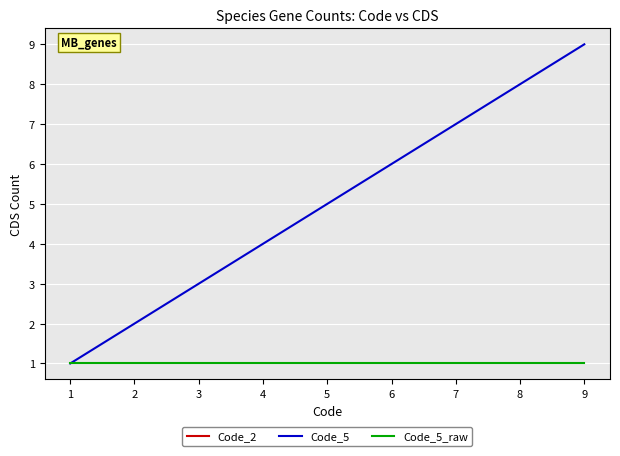

True or false: Code_5 has a value of 8 at 5.

False